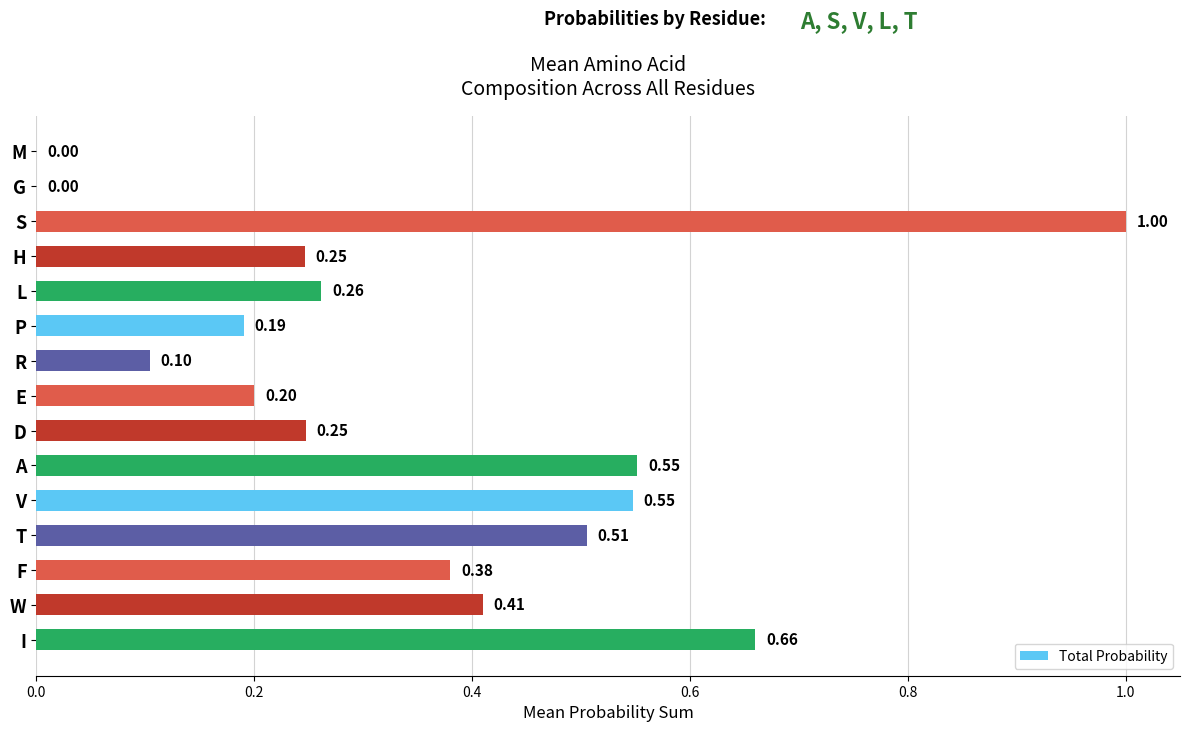

What is the change in value from G to I?

+0.7